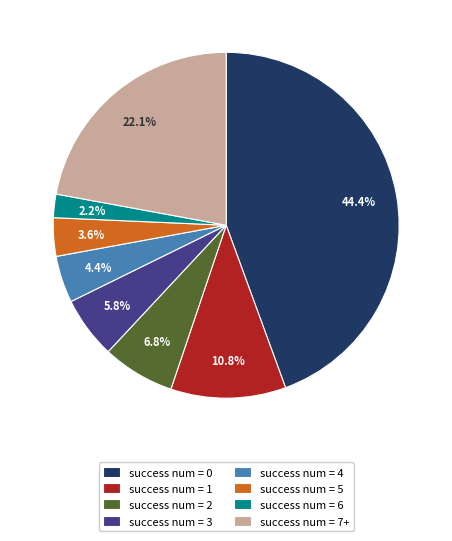

Rank the categories by value from lowest to highest.

success num = 6, success num = 5, success num = 4, success num = 3, success num = 2, success num = 1, success num = 7+, success num = 0